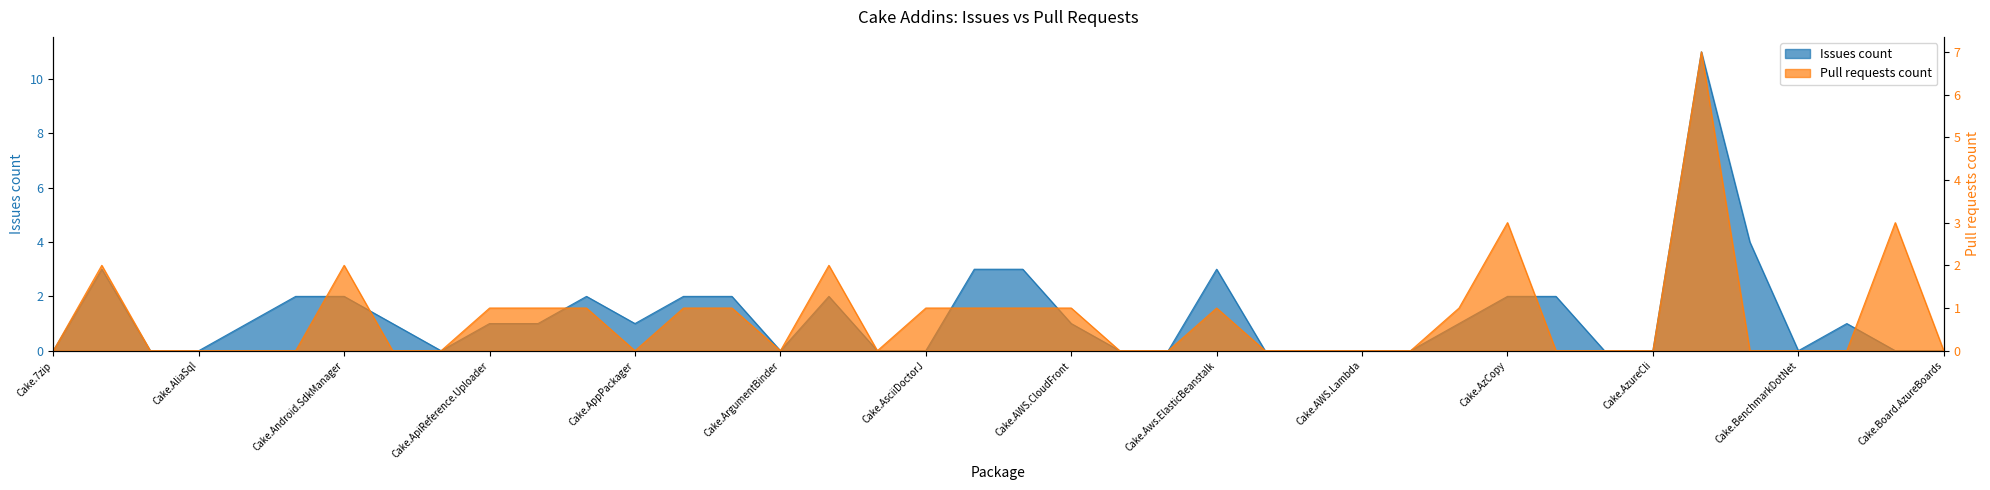

What is the sum of all Pull requests count values?

30